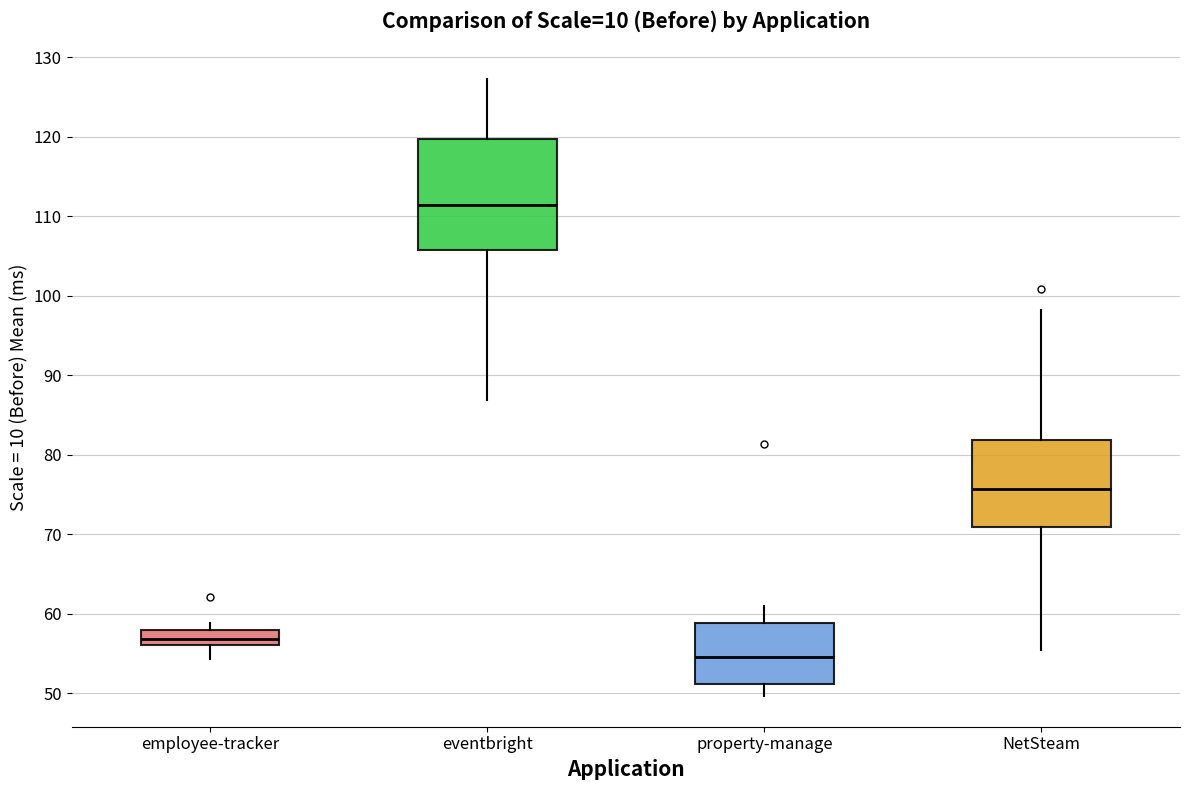

Which box has the lowest median line?

property-manage